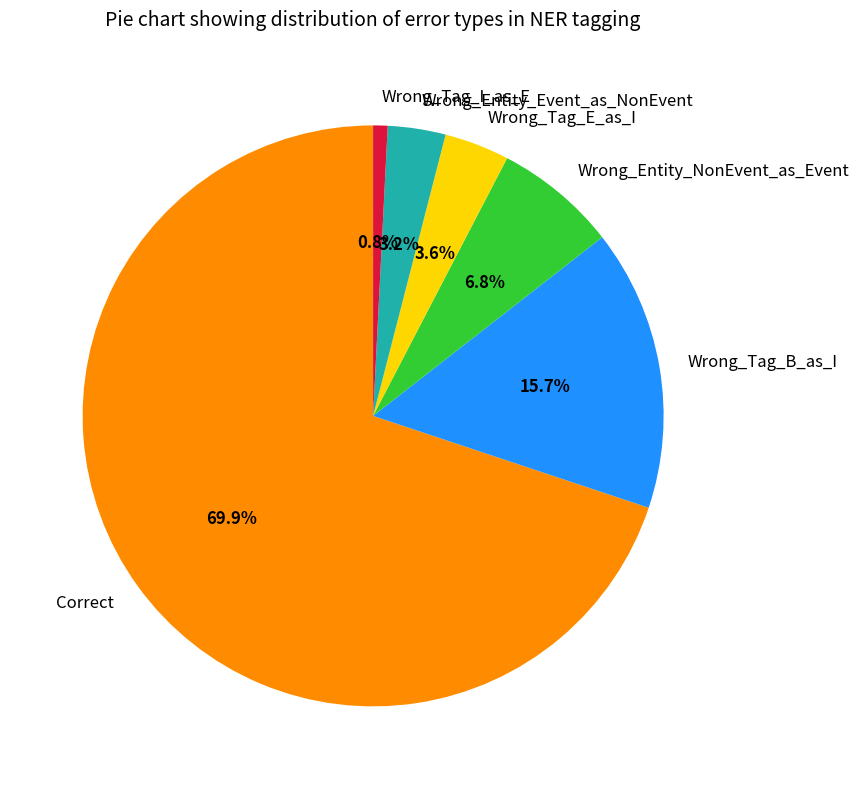

How much of the chart is everything except Wrong_Tag_I_as_E?

99.2%